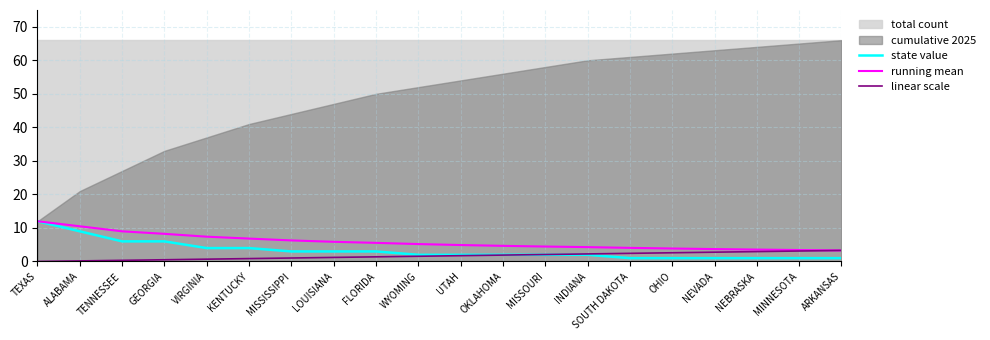

What is the maximum value for linear scale?

3.3